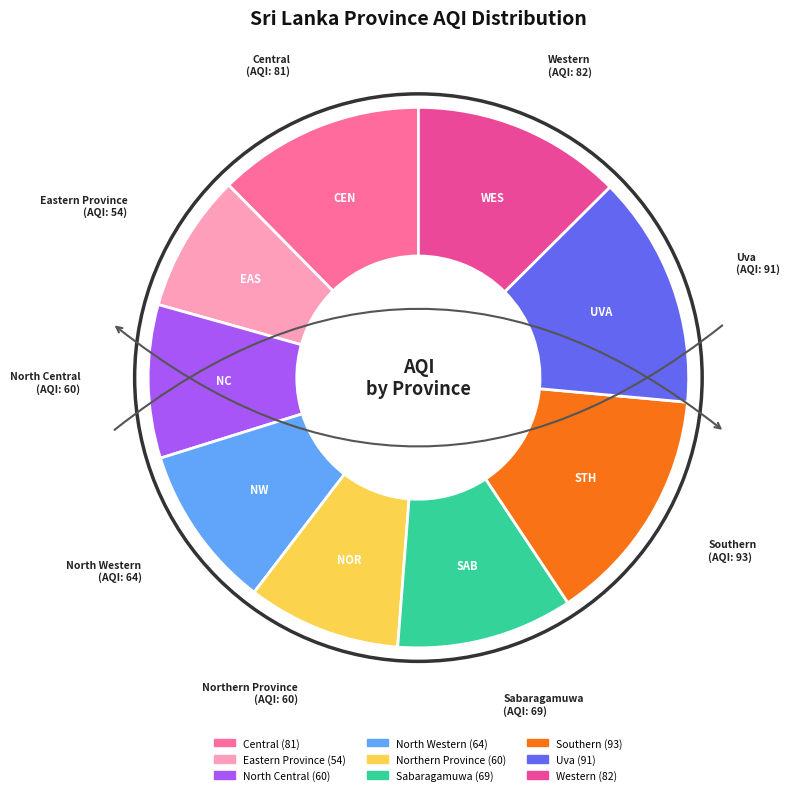

Count the number of slices in the pie.

9